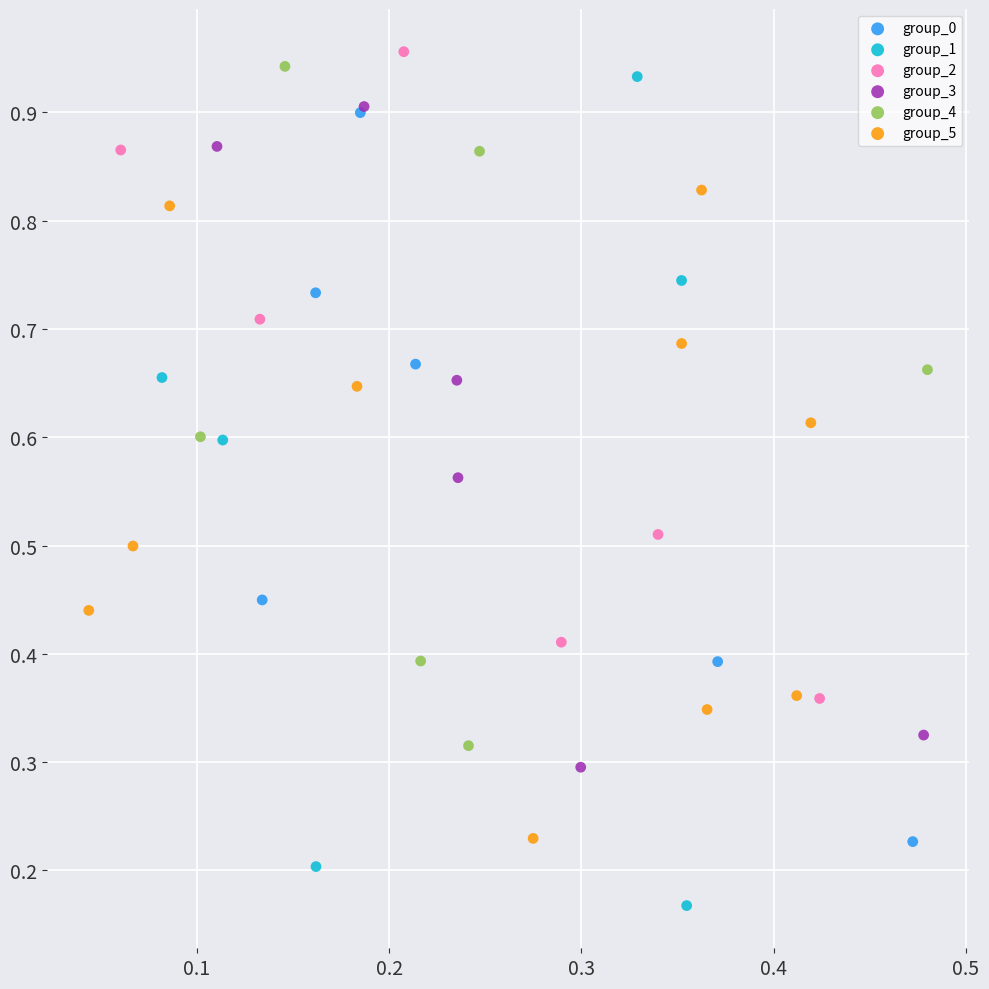

Which series has the largest Y range (max minus min)?

group_1